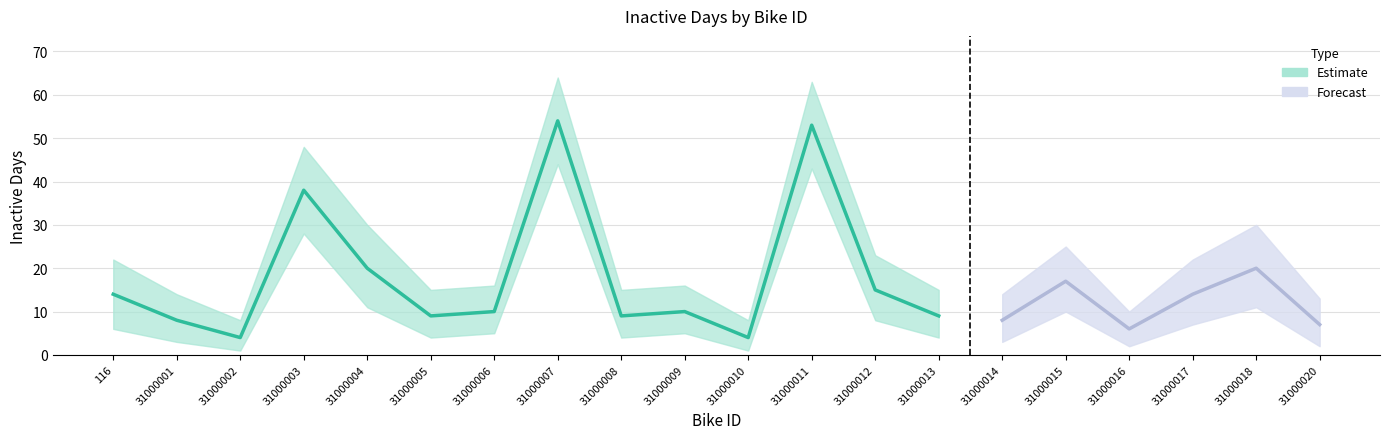

Where does the Estimate lower series first go above 5?

116